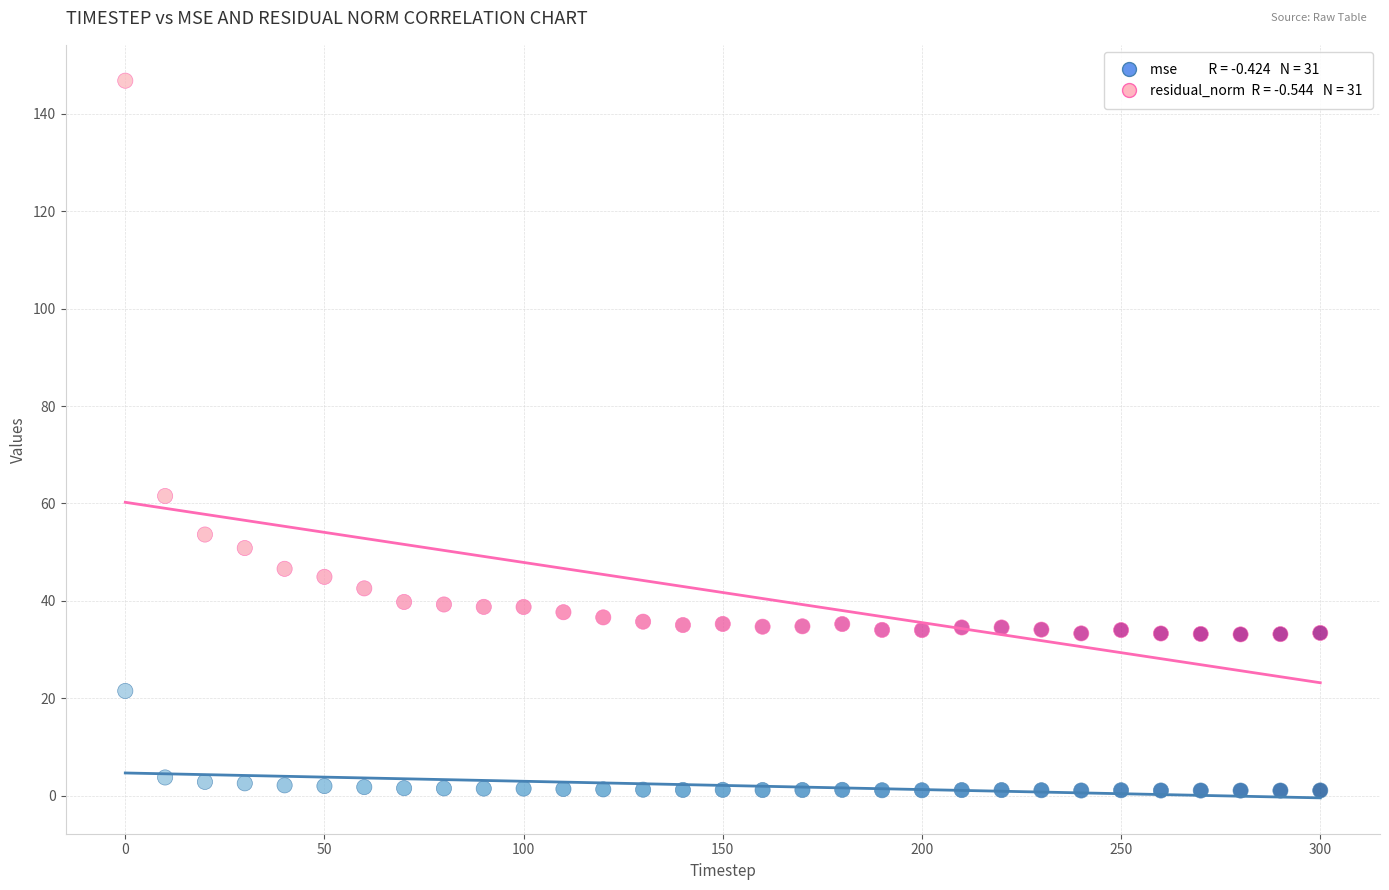

Across all series, what Y value is closest to 73?

61.5